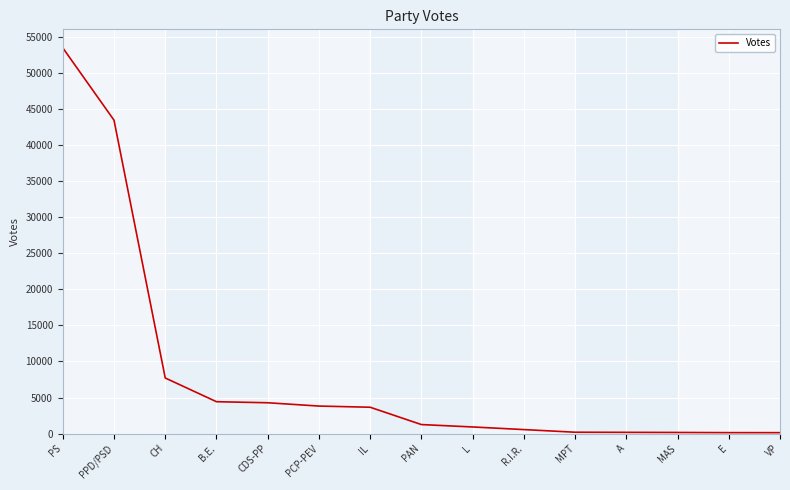

What is the change in value from PCP-PEV to MPT?

-3625